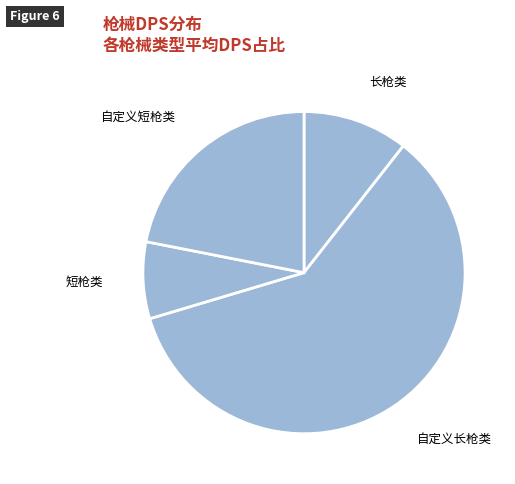

Approximately how many times larger is the value at 短枪类 compared to 自定义短枪类?

0.4